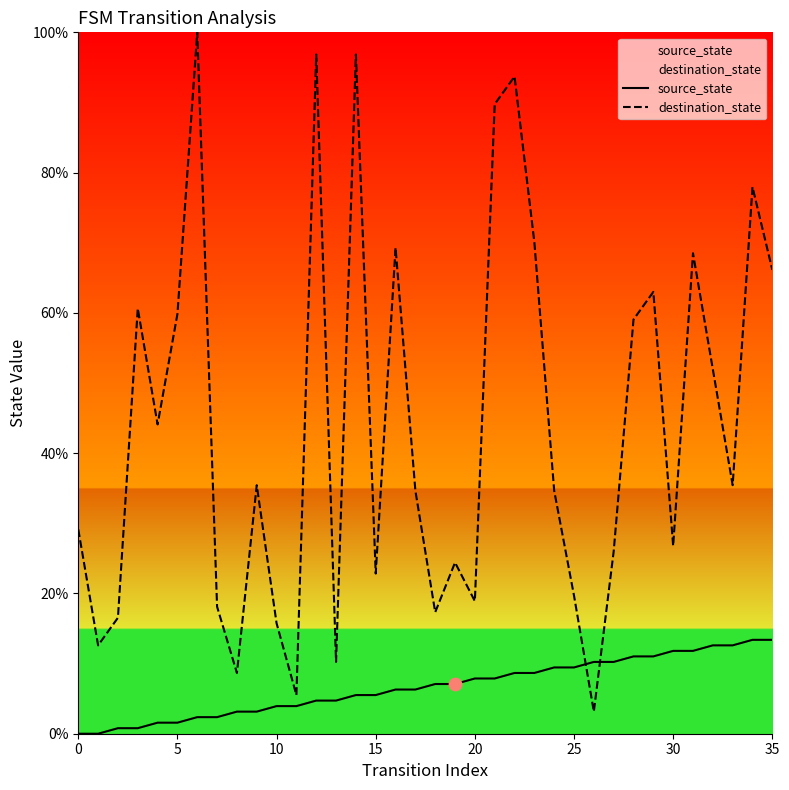

Which series has the largest total across all categories?

destination_state